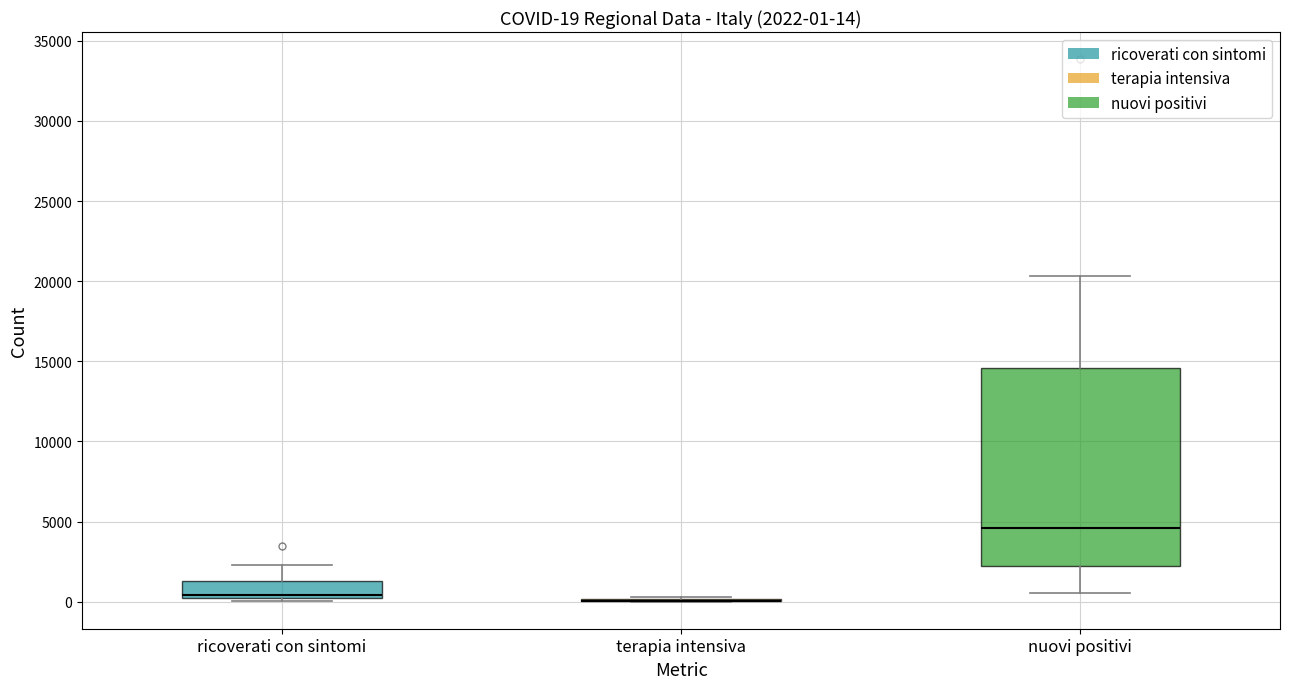

Comparing the boxes themselves (not the whiskers), which one is the tallest?

nuovi positivi